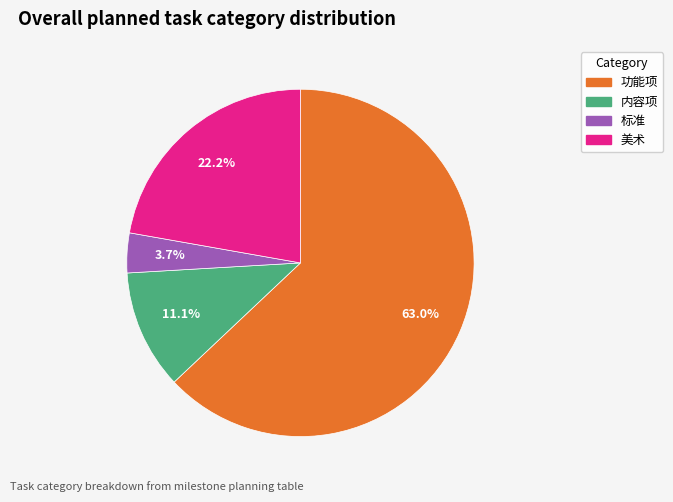

To the nearest percent, what is the combined percentage of 内容项 and 标准?

15%